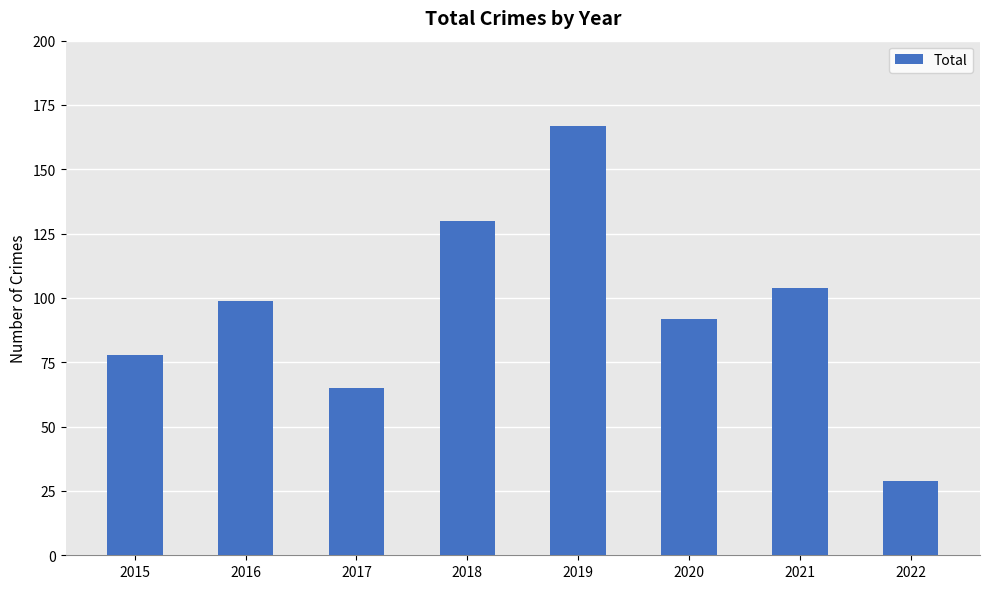

Reading right to left, transcribe all the data shown in this chart.

29	104	92	167	130	65	99	78